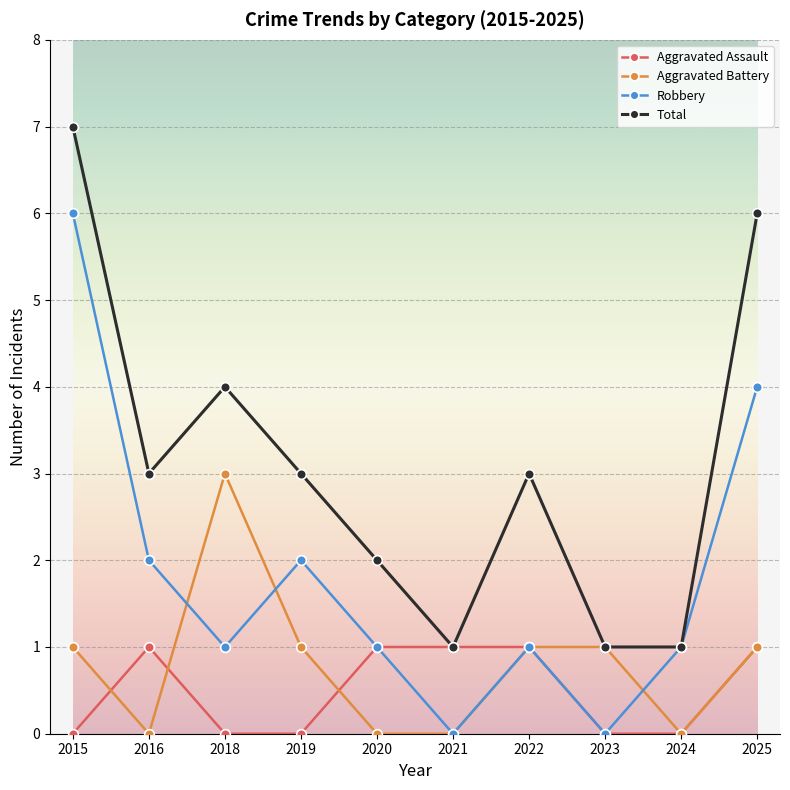

Rank the series by their maximum value, from highest to lowest.

Total, Robbery, Aggravated Battery, Aggravated Assault